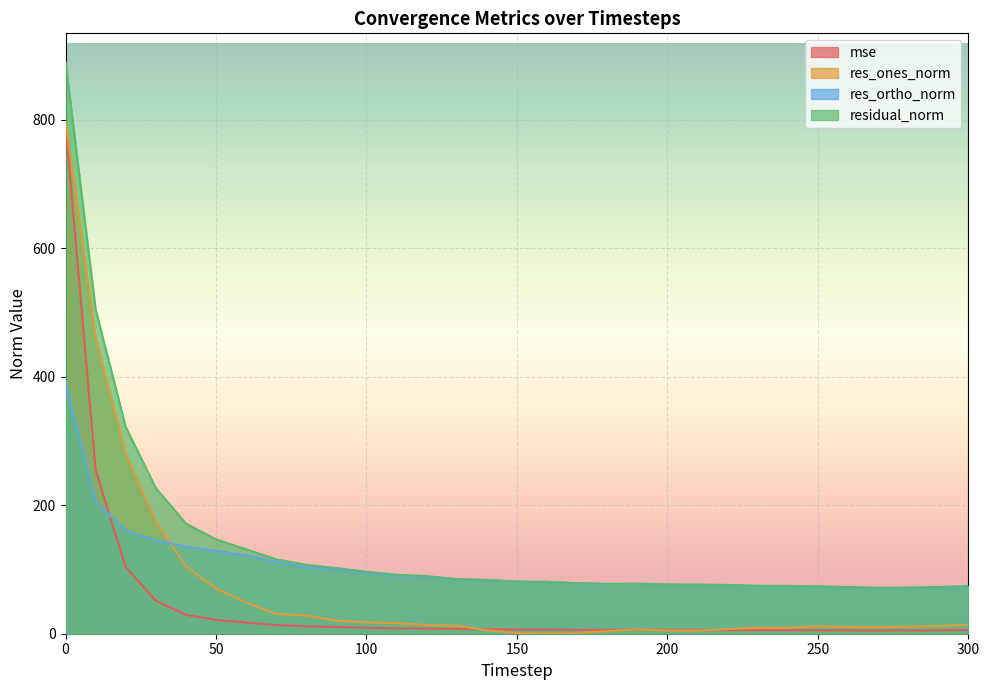

Reading left to right, what are all the values shown in this chart?

mse: 0=792.8	10=254.8	20=103.7	30=51.4	40=29.4	50=21.6	60=17.3	70=13.4	80=11.5	90=10.5	100=9.3	110=8.5	120=8.0	130=7.3	140=7.0	150=6.6	160=6.5	170=6.2	180=6.0	190=6.1	200=5.9	210=5.8	220=5.8	230=5.6	240=5.5	250=5.5	260=5.3	270=5.1	280=5.2	290=5.3	300=5.5
res_ones_norm: 0=799.3	10=461.0	20=279.1	30=174.2	40=105.0	50=70.2	60=48.7	70=30.7	80=28.4	90=20.5	100=17.6	110=16.6	120=13.6	130=12.5	140=5.4	150=1.0	160=0.3	170=0.8	180=4.1	190=6.7	200=4.8	210=4.7	220=7.3	230=9.5	240=9.2	250=11.6	260=10.3	270=10.2	280=10.9	290=11.9	300=14.2
res_ortho_norm: 0=392.3	10=205.7	20=160.6	30=145.2	40=135.6	50=129.0	60=122.1	70=111.7	80=103.4	90=100.2	100=94.8	110=90.5	120=88.6	130=84.2	140=83.6	150=81.2	160=80.6	170=78.6	180=77.5	190=77.6	200=76.4	210=76.2	220=75.6	230=74.1	240=73.9	250=73.1	260=71.9	270=70.8	280=71.1	290=71.7	300=73.0
residual_norm: 0=890.4	10=504.8	20=322.0	30=226.8	40=171.5	50=146.9	60=131.5	70=115.8	80=107.2	90=102.3	100=96.4	110=92.0	120=89.7	130=85.2	140=83.8	150=81.2	160=80.6	170=78.6	180=77.6	190=77.9	200=76.5	210=76.4	220=76.0	230=74.7	240=74.5	250=74.1	260=72.6	270=71.6	280=71.9	290=72.7	300=74.4